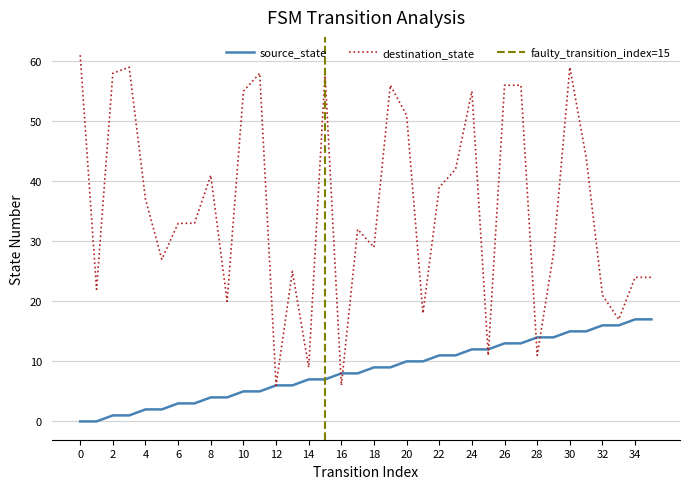

The destination_state series shows 6 at 16. True or false?

True